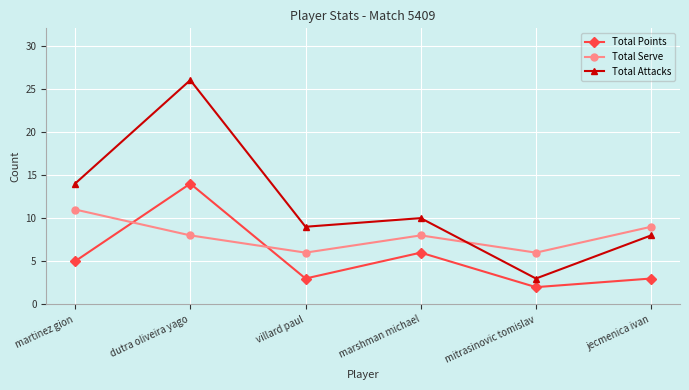

What is the difference between the Total Attacks values at jecmenica ivan and marshman michael?

2